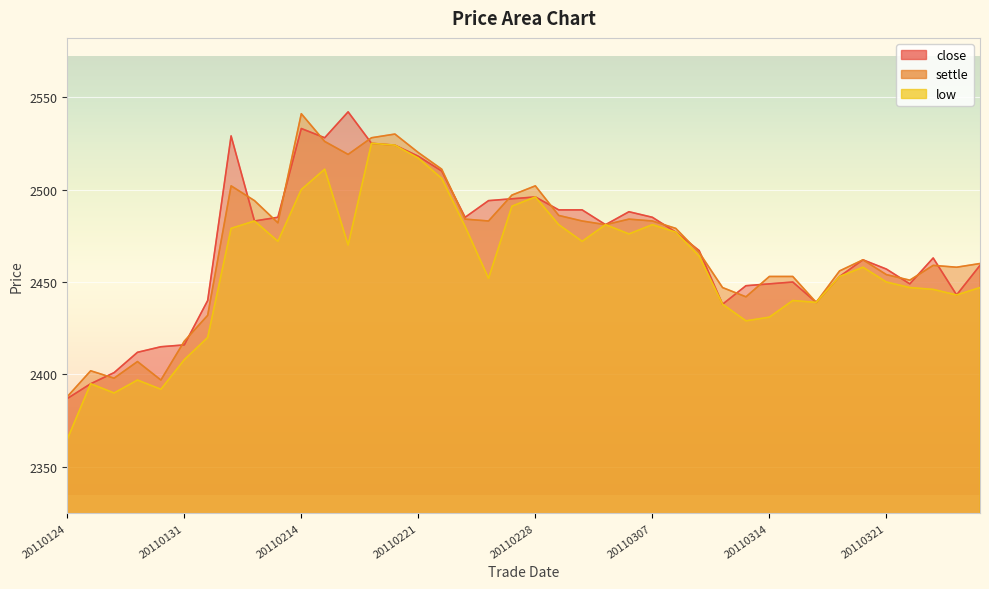

What is the value of the low point at the 15th from the left?

2524